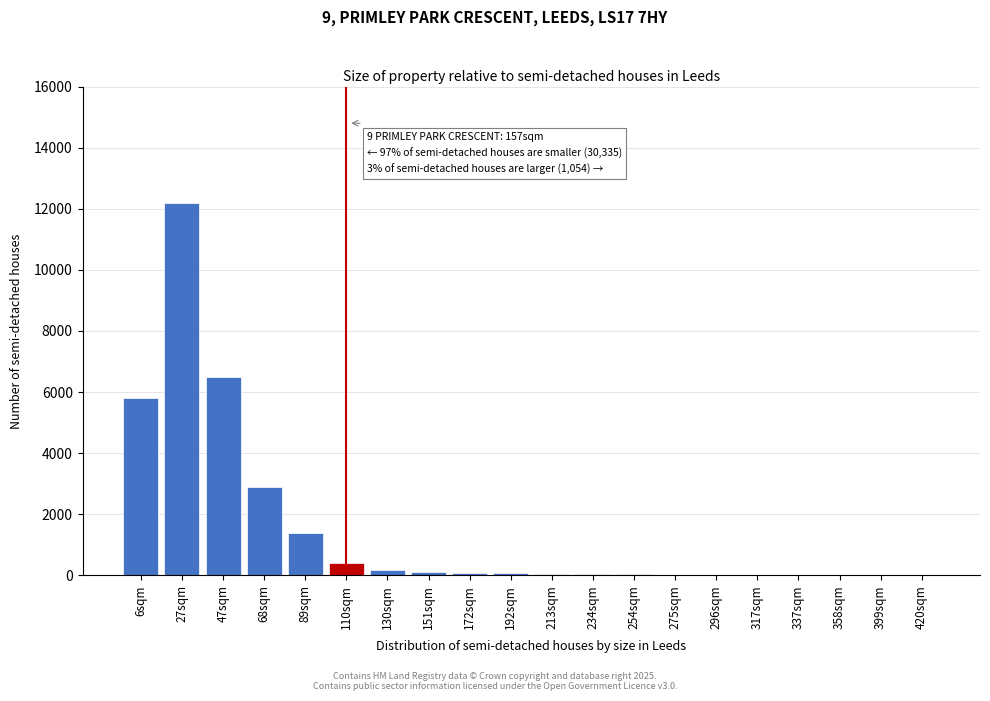

What is the sum of all values?

29843